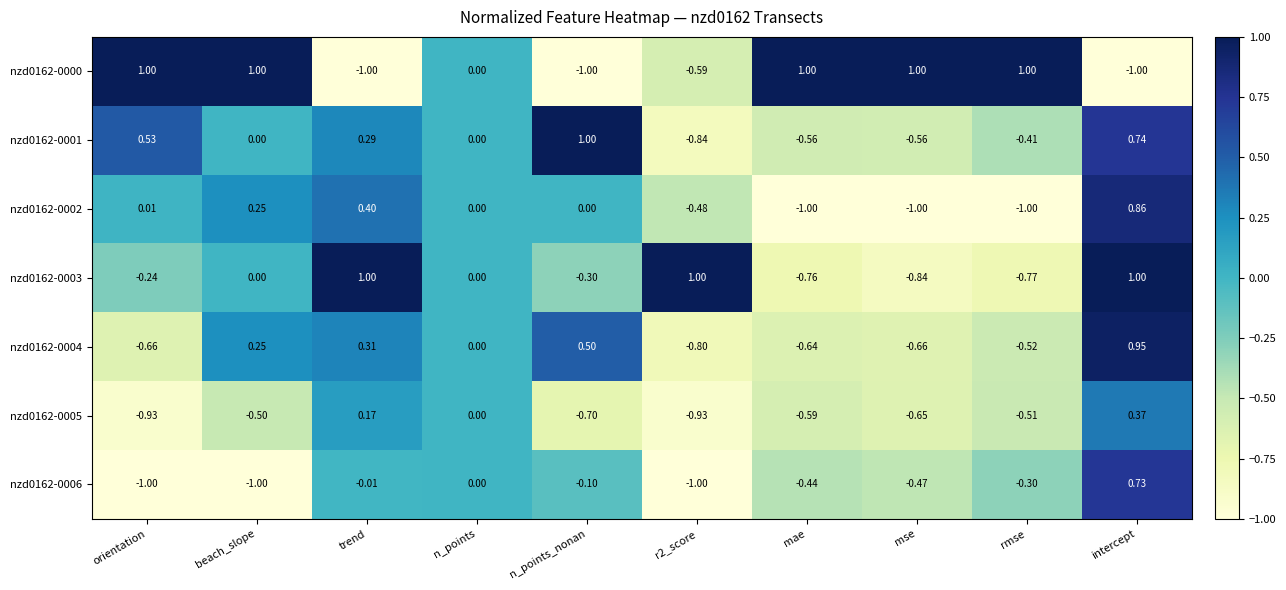

How many distinct data groups are displayed?

7